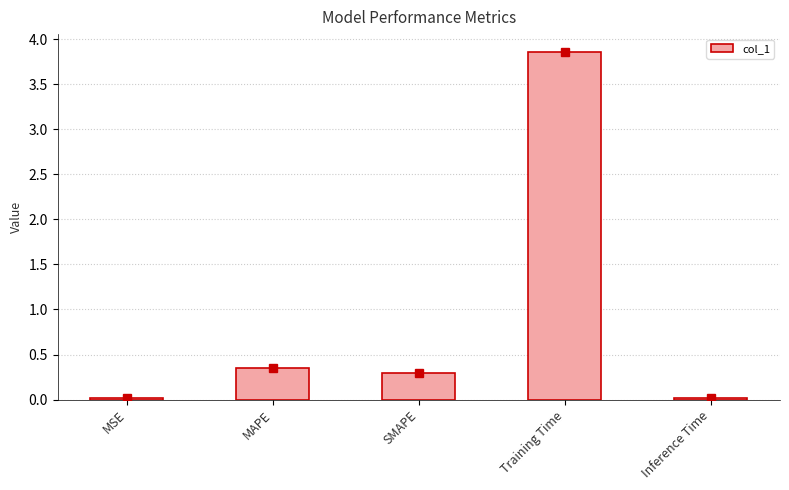

What is the label of the 3rd bar from the right?

SMAPE